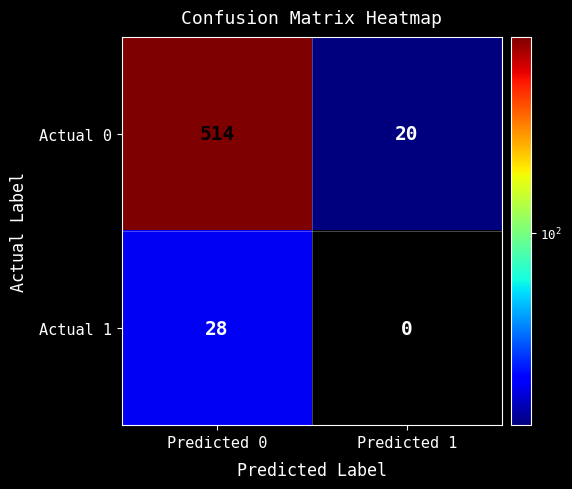

How many distinct data groups are displayed?

2